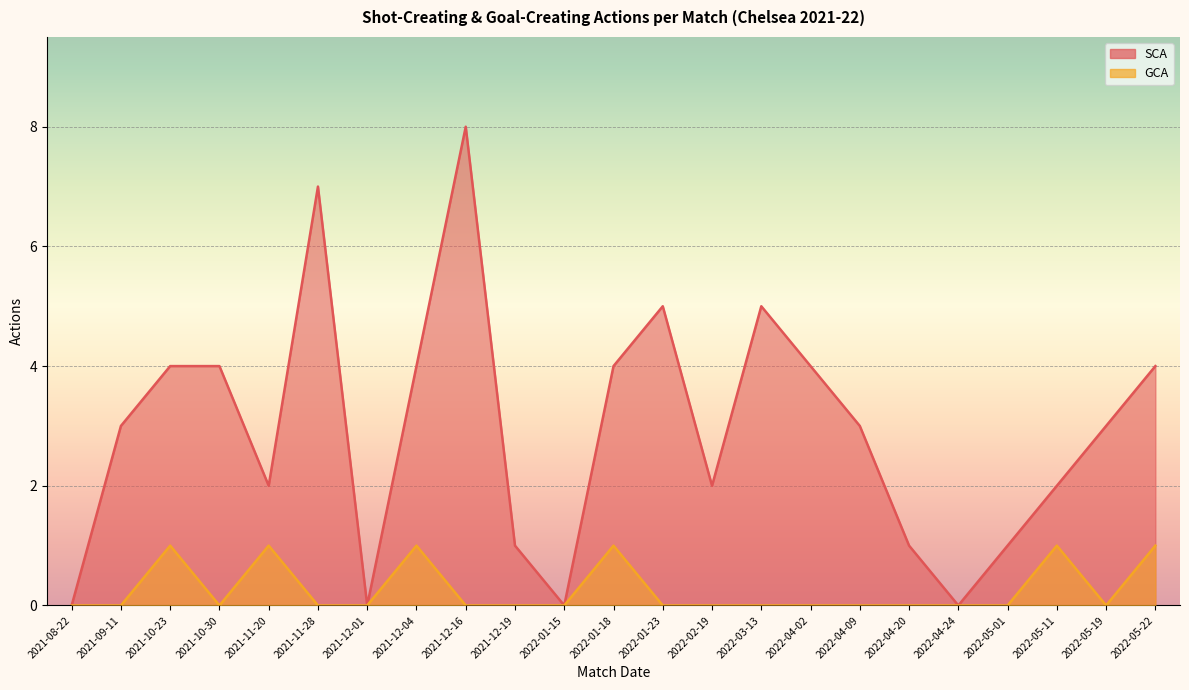

True or false: GCA and SCA cross at least once.

False